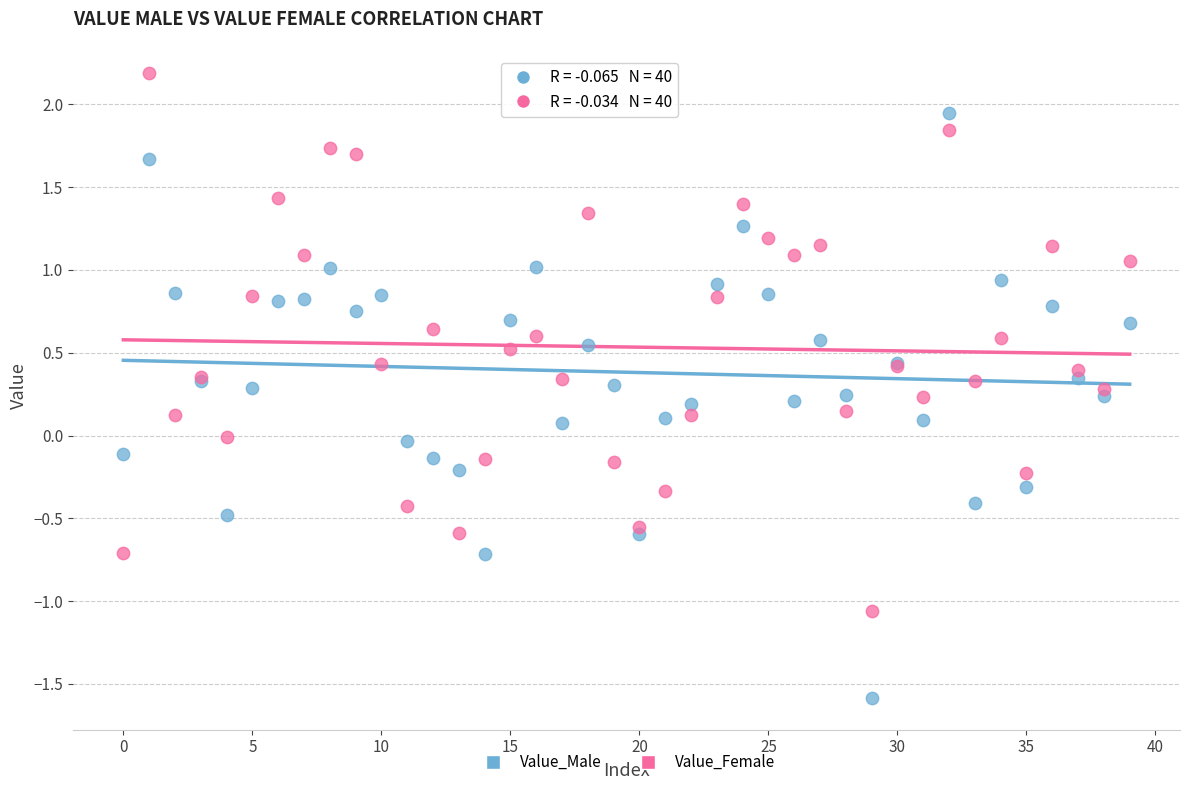

Which series contains the highest Y value?

Value_Female